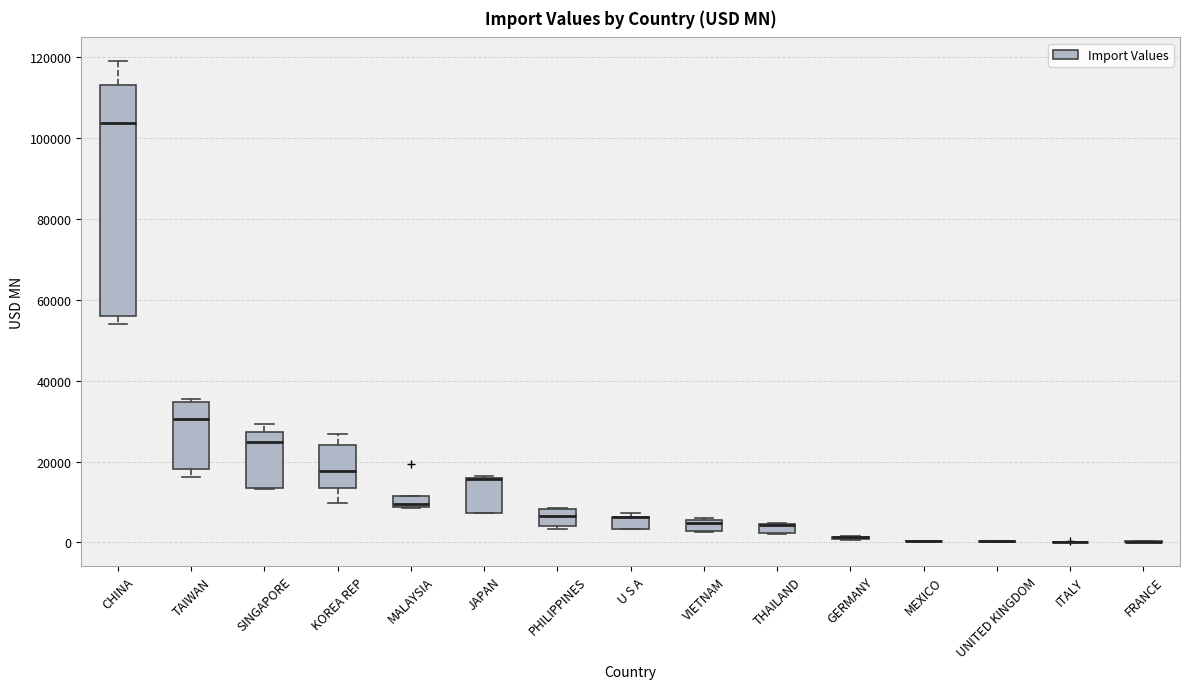

Which box is the tallest, from its lower edge to its upper edge?

CHINA